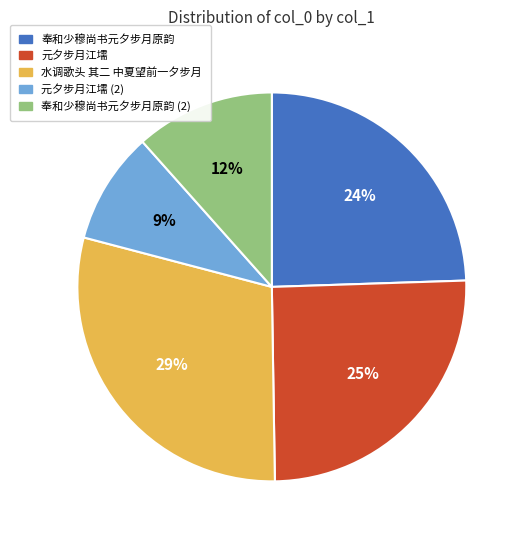

To the nearest percent, what is the average slice percentage?

20%